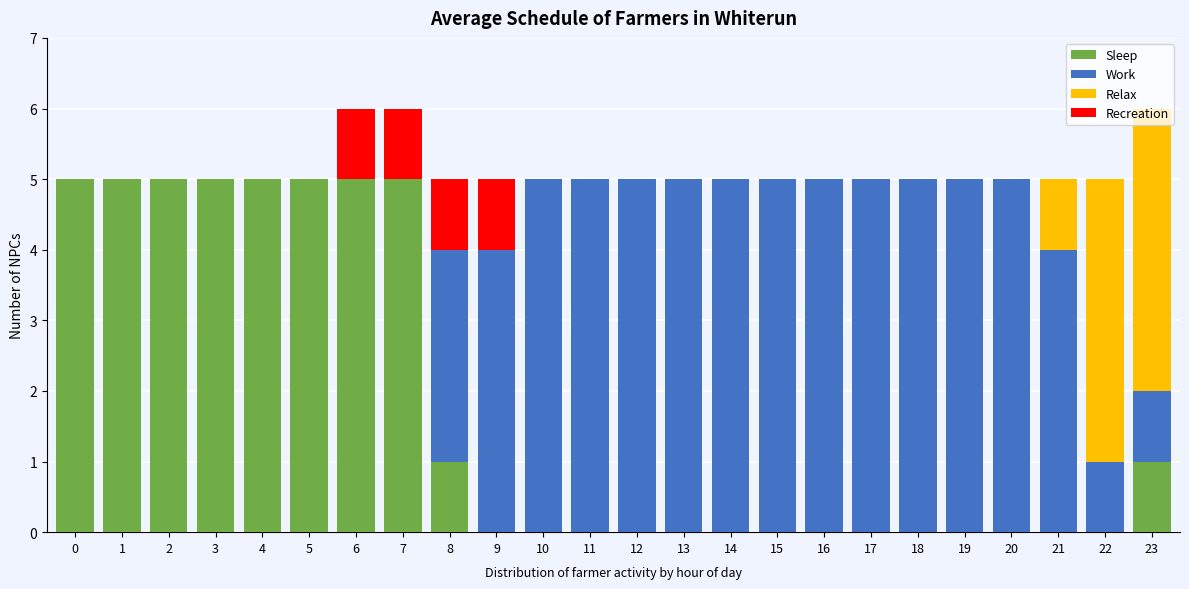

True or false: Sleep has a value of 0 at 22.

True